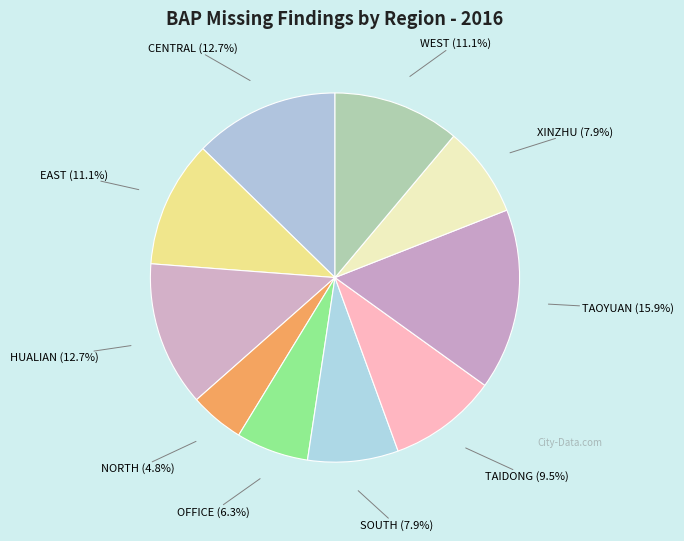

What is the ratio of the value at TAIDONG to the value at WEST?

0.9